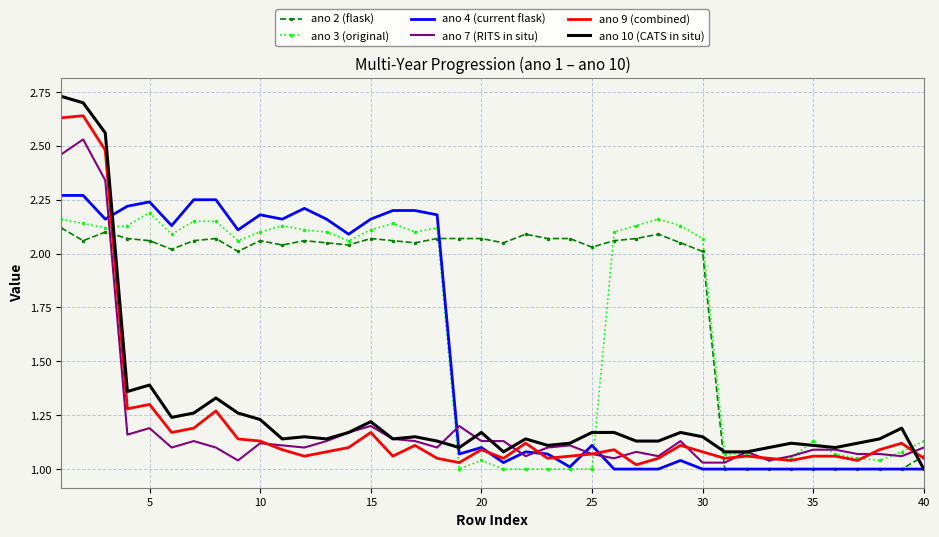

Which series has the largest total across all categories?

ano 2 (flask)